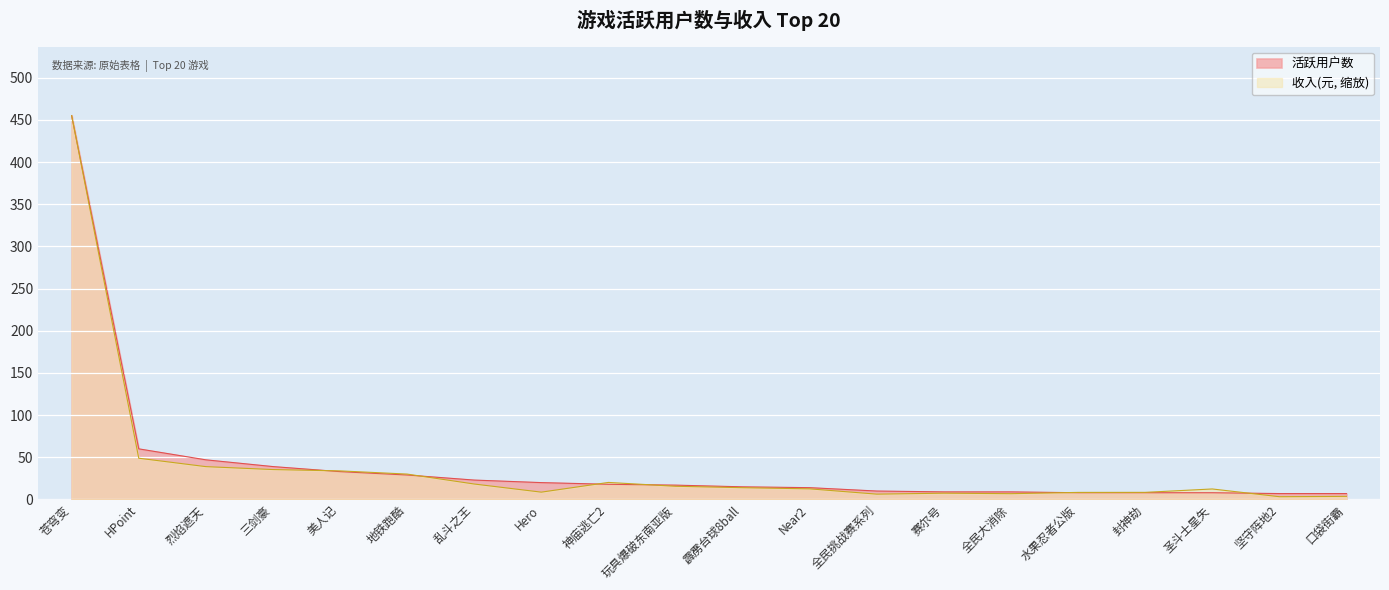

List the series in order of their overall mean, highest first.

活跃用户数, 收入(元, 缩放)